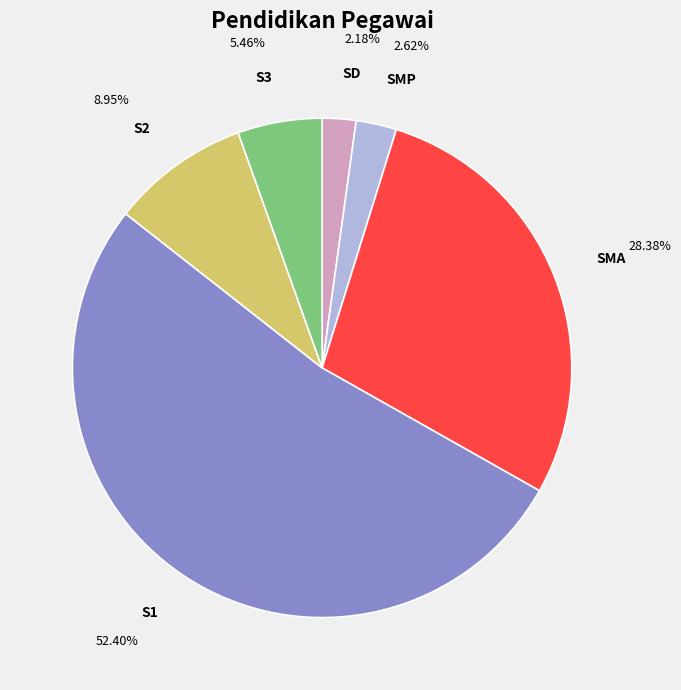

To the nearest percent, what is the difference between the largest and smallest slice percentages?

50%